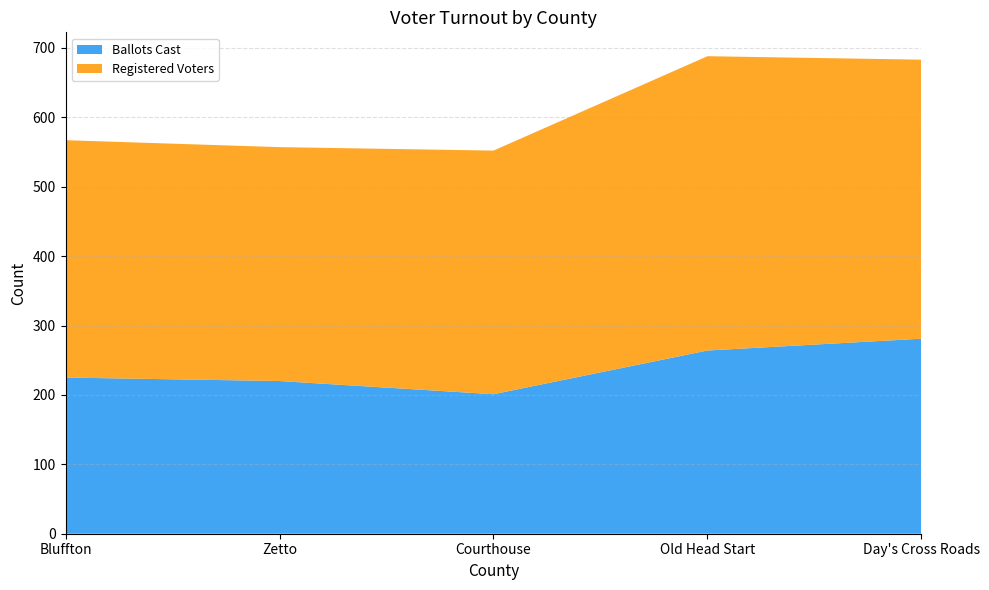

Reading left to right, transcribe all the data shown in this chart.

Ballots Cast: 225	220	201	264	281
Registered Voters: 342	337	351	424	402